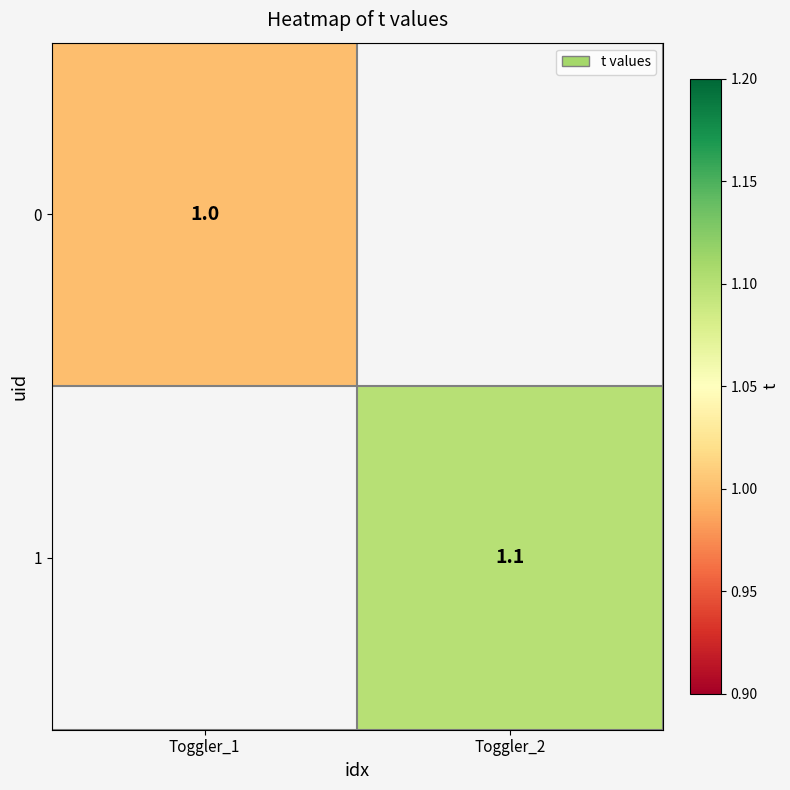

Is it true that 0 equals 1.0 at Toggler_1?

True